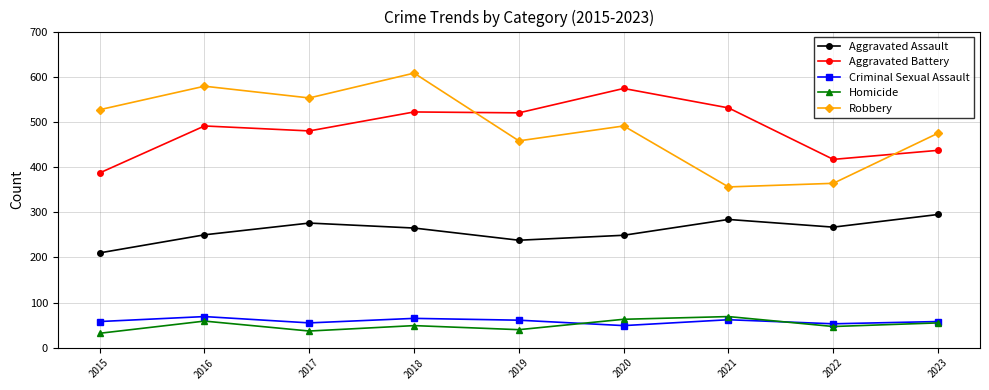

What is the minimum value for Criminal Sexual Assault?

49